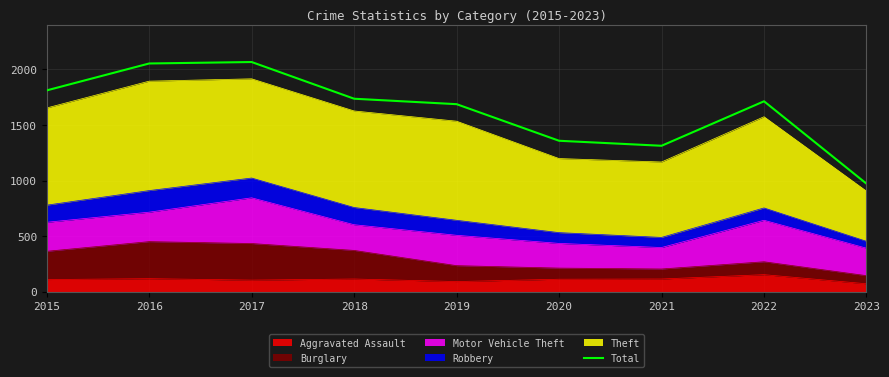

What is the value of the 6th point from the left?

1358